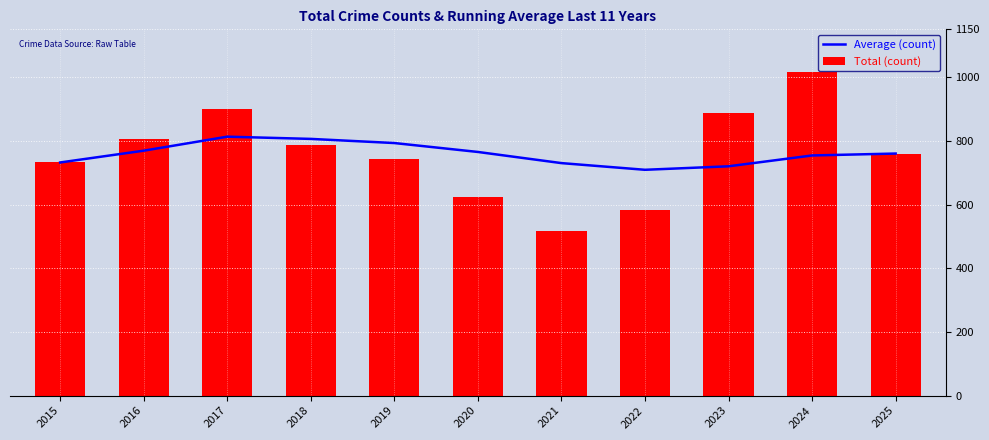

At how many categories does at least one series exceed 881?

3